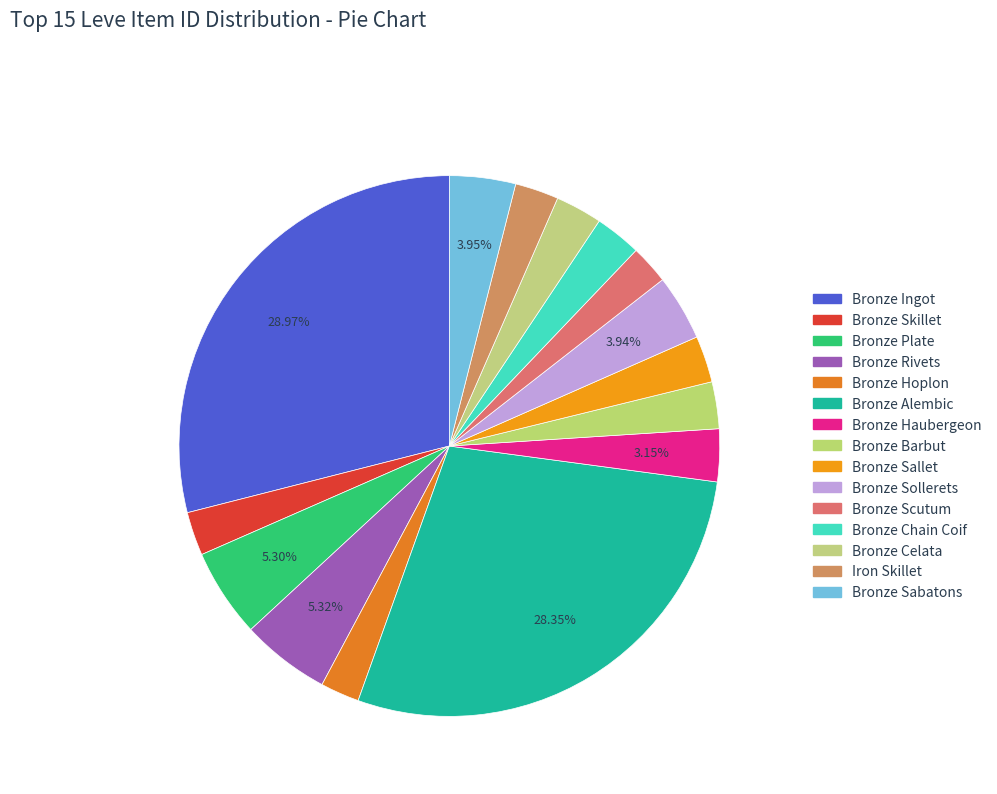

How many slices are in this pie chart?

15